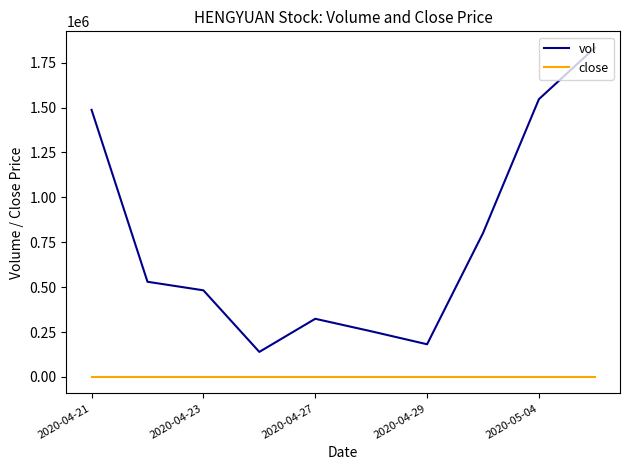

Count the number of data series in this chart.

2